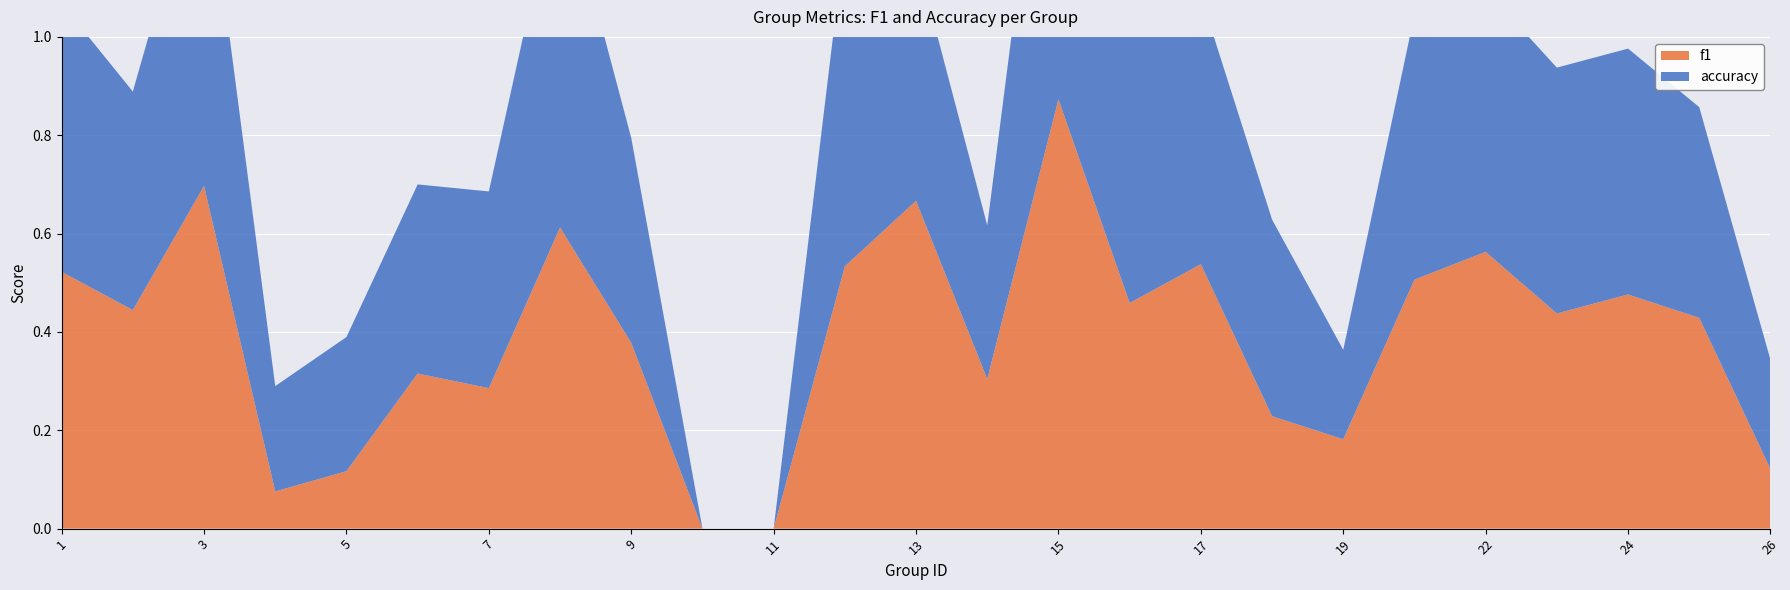

In f1, how many points are lower than both neighbors (excluding endpoints)?

7